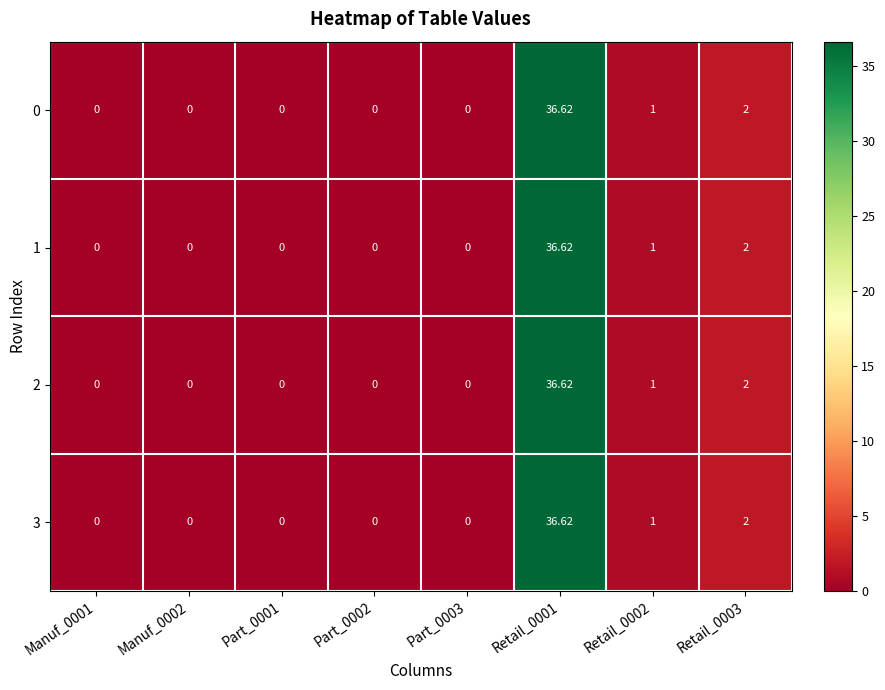

At which category is the sum across all series the highest?

Retail_0001